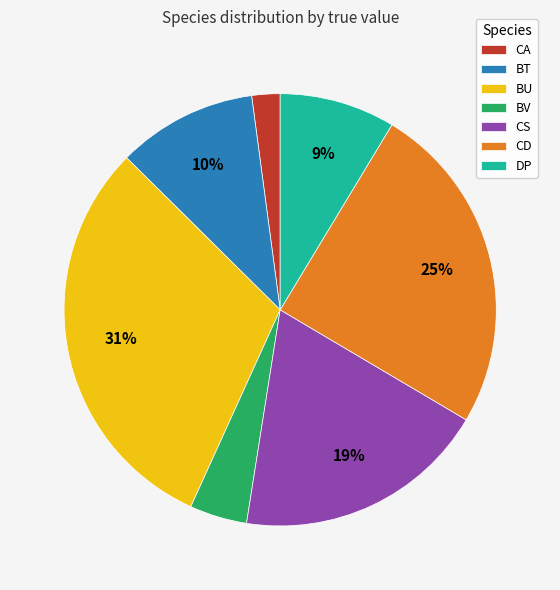

Combined, do BT and CA account for over 50%?

No